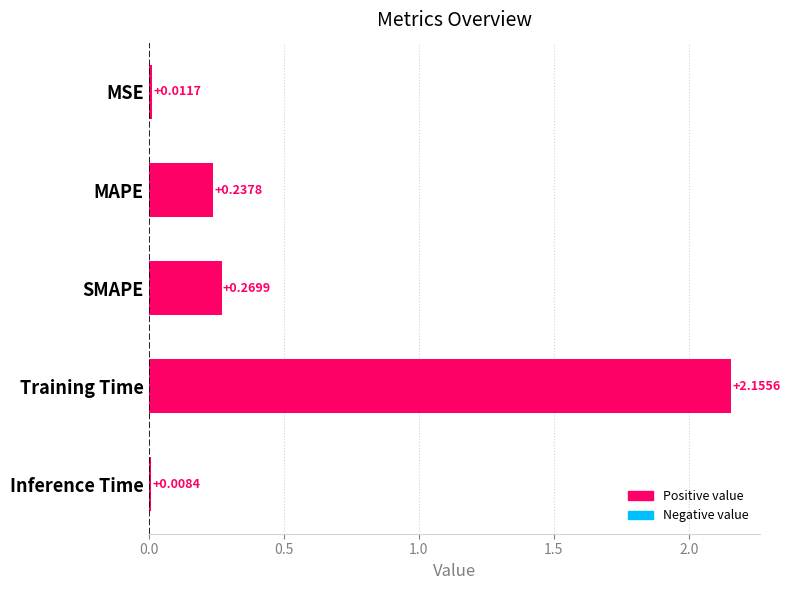

Does the chart contain any negative values?

No